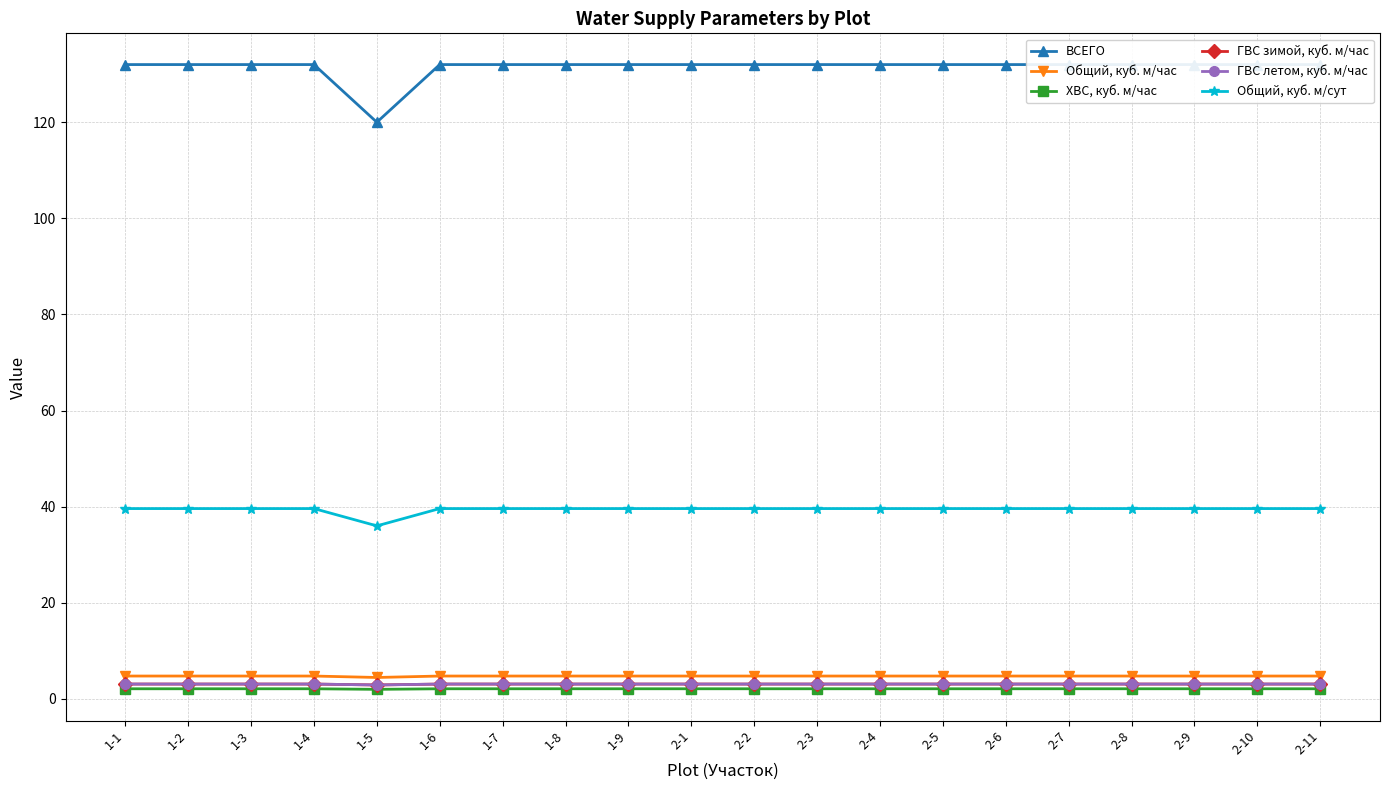

Is it true that ВСЕГО equals 132.0 at 2-4?

True